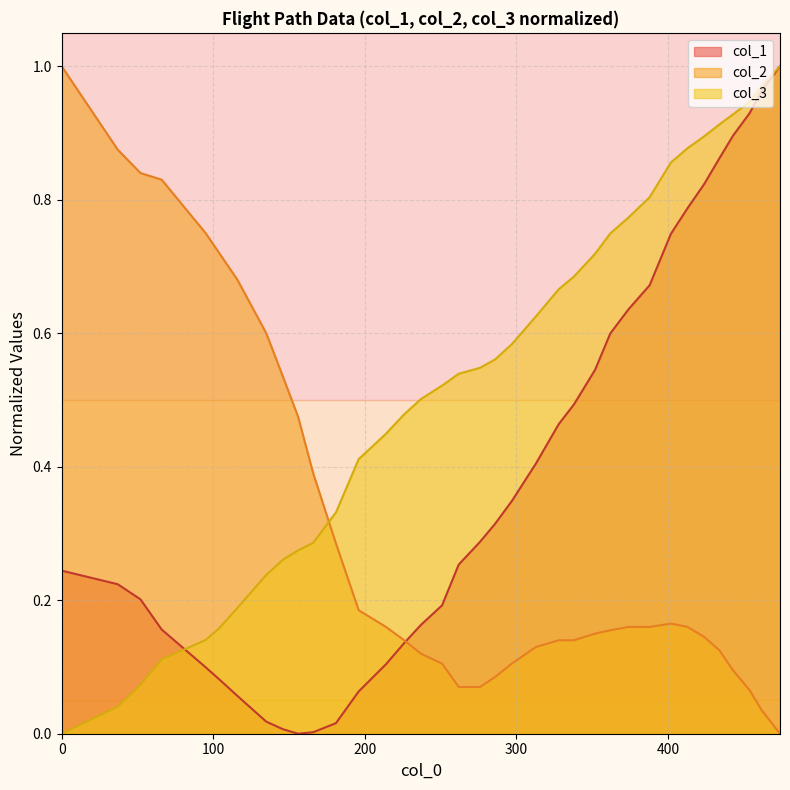

In col_1, how many points are lower than both neighbors (excluding endpoints)?

1